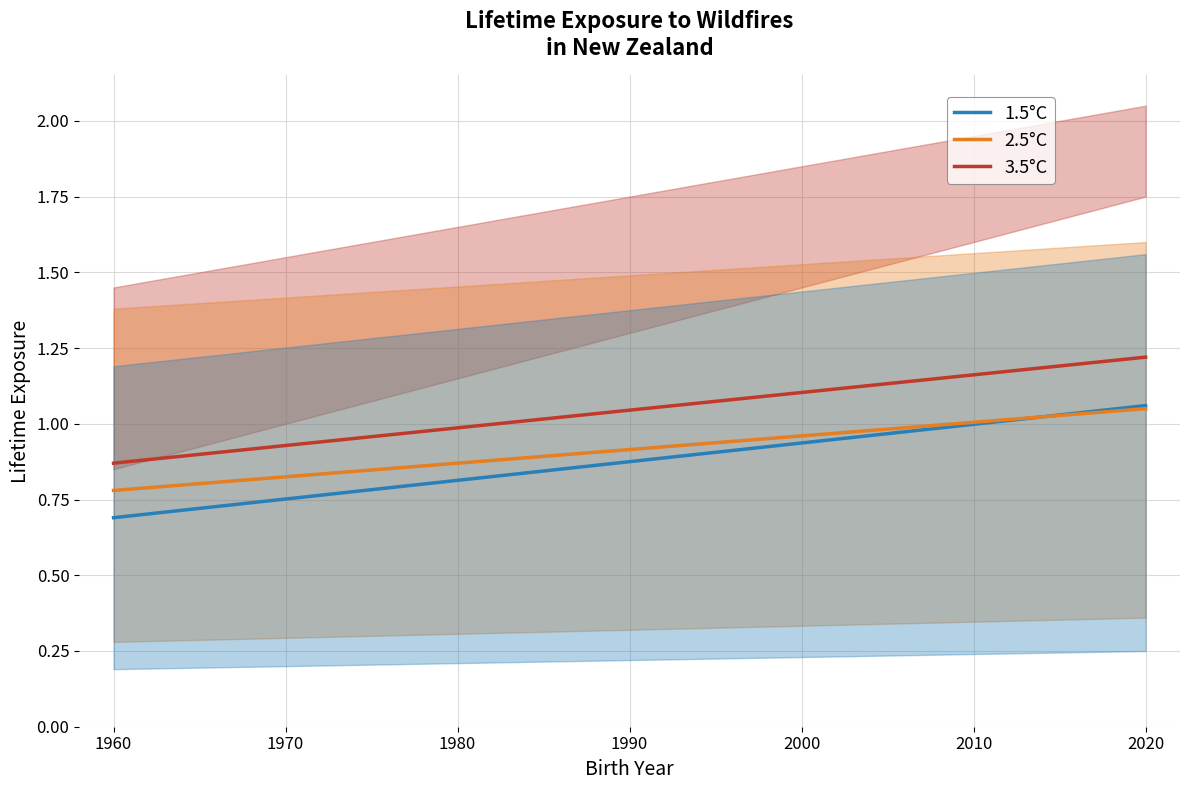

True or false: 3.5°C and 1.5°C intersect in this chart.

False